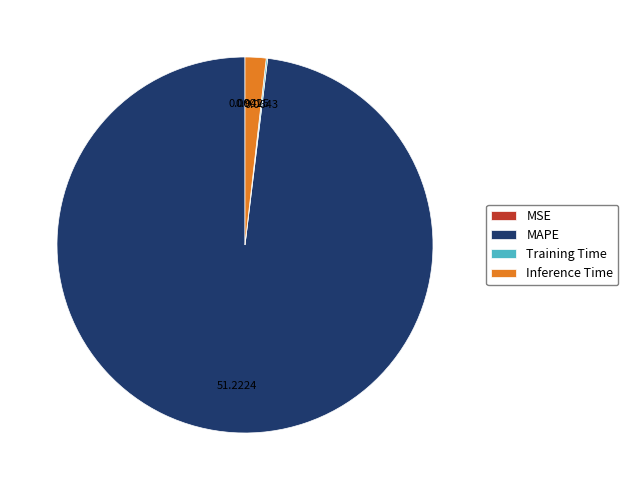

Which category accounts for the majority?

MAPE